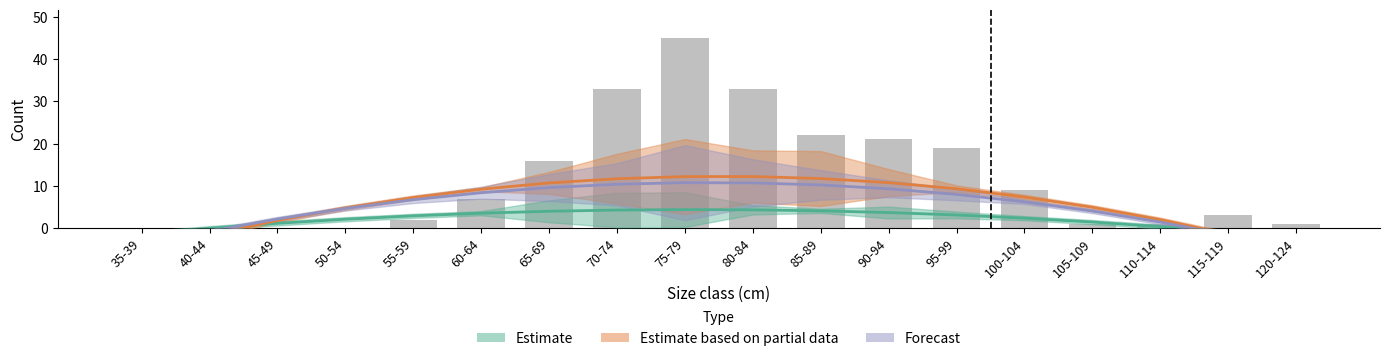

Rank the categories by Forecast value from highest to lowest.

75-79, 80-84, 70-74, 85-89, 65-69, 90-94, 60-64, 95-99, 55-59, 100-104, 50-54, 105-109, 45-49, 110-114, 40-44, 115-119, 35-39, 120-124